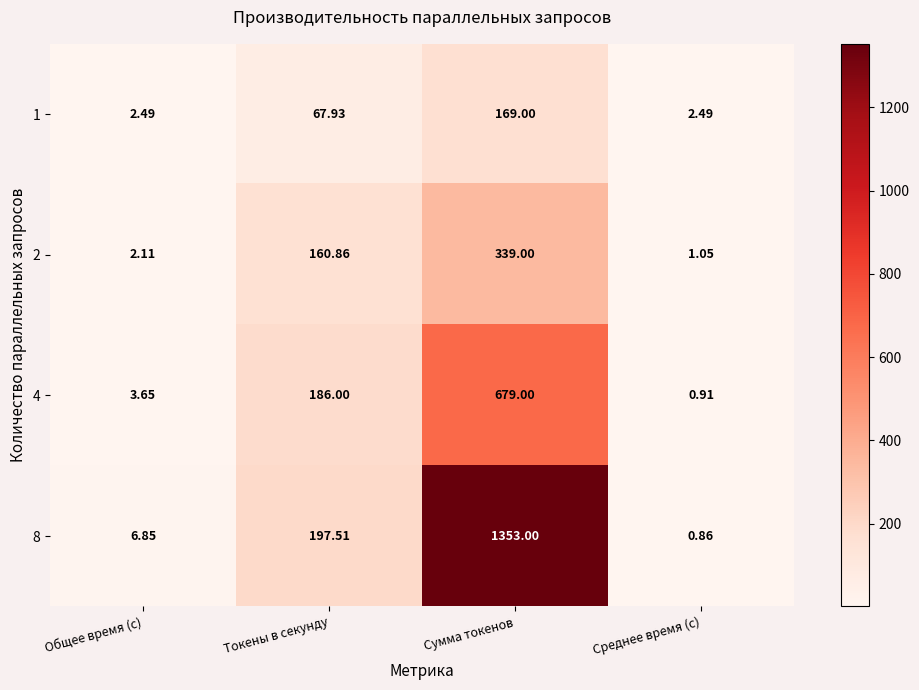

List the labels in order of 8 value, smallest first.

Среднее время (с), Общее время (с), Токены в секунду, Сумма токенов